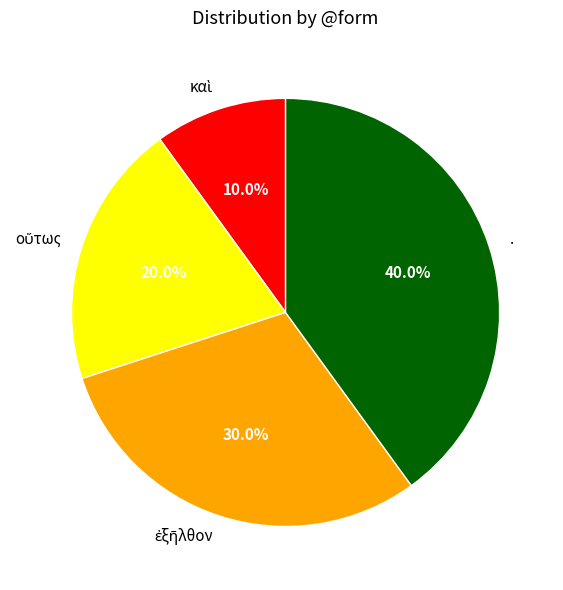

What is the largest slice in the pie chart?

.